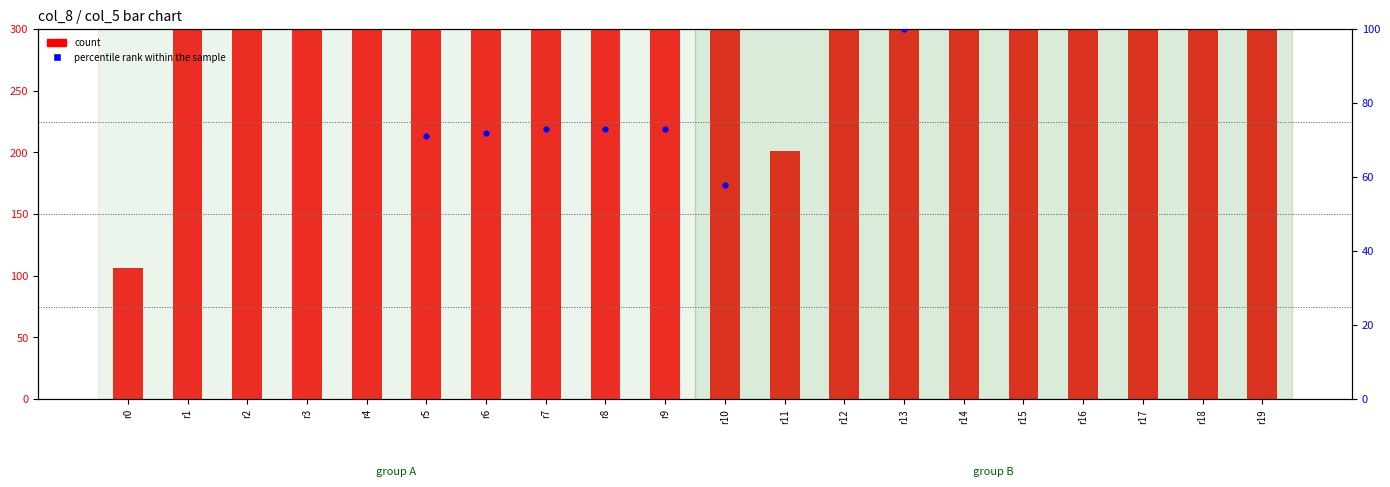

Which series contains the highest Y value?

percentile rank within the sample